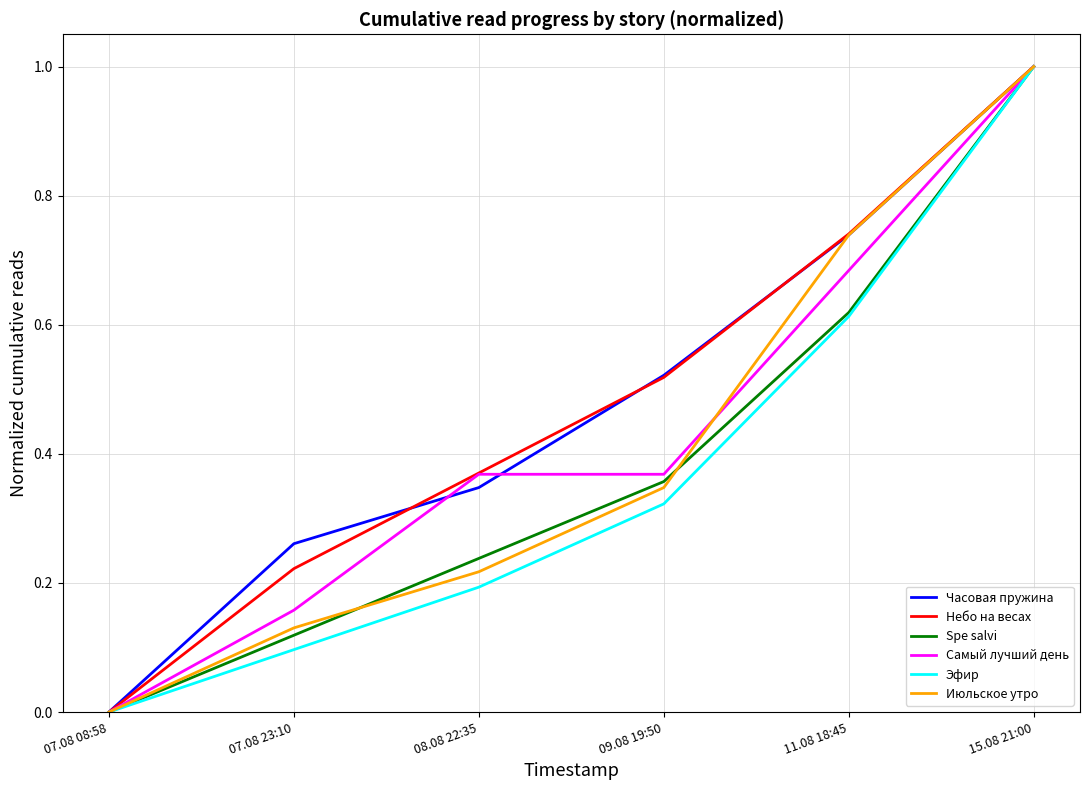

Does the chart display data point markers on the line(s)?

No